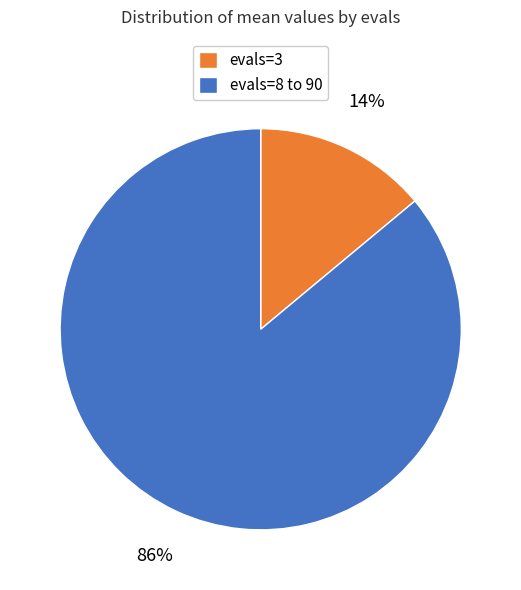

The evals=3 slice represents 28% of the pie. True or false?

False